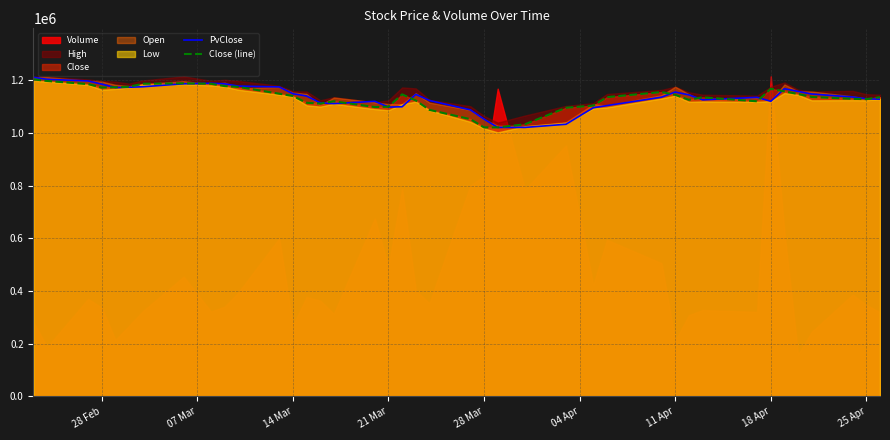

What is the highest value of the Close (line) series?

1203283.3